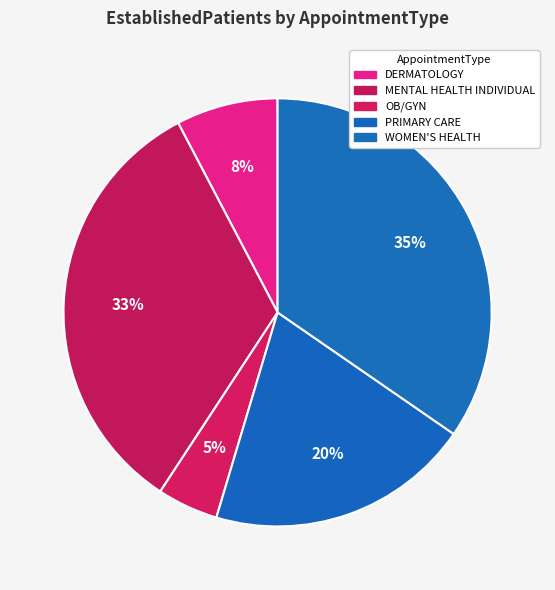

How many slices are in this pie chart?

5